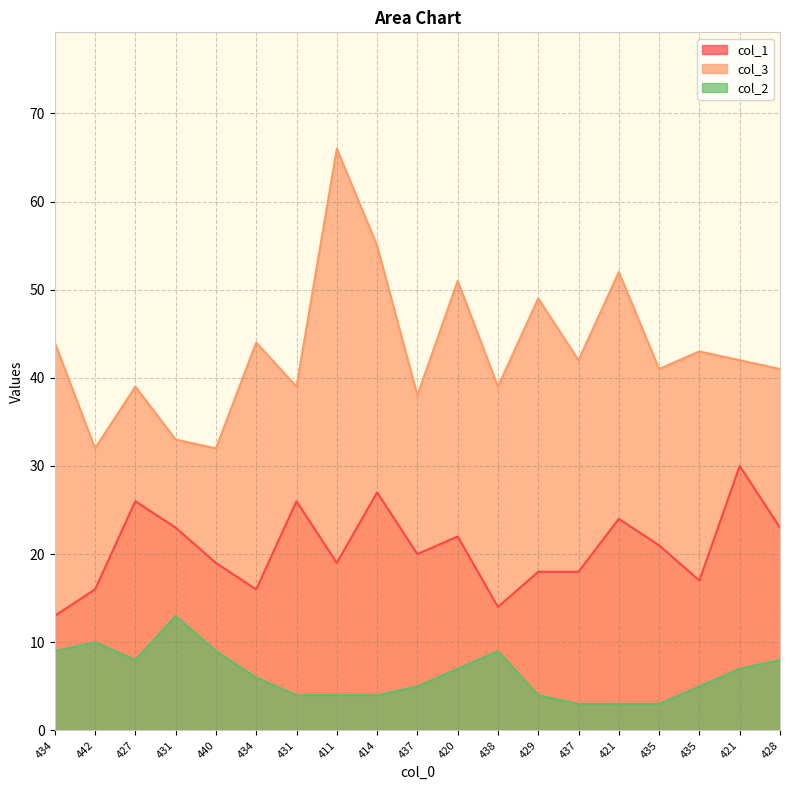

In col_1, how many points are higher than both neighbors (excluding endpoints)?

6